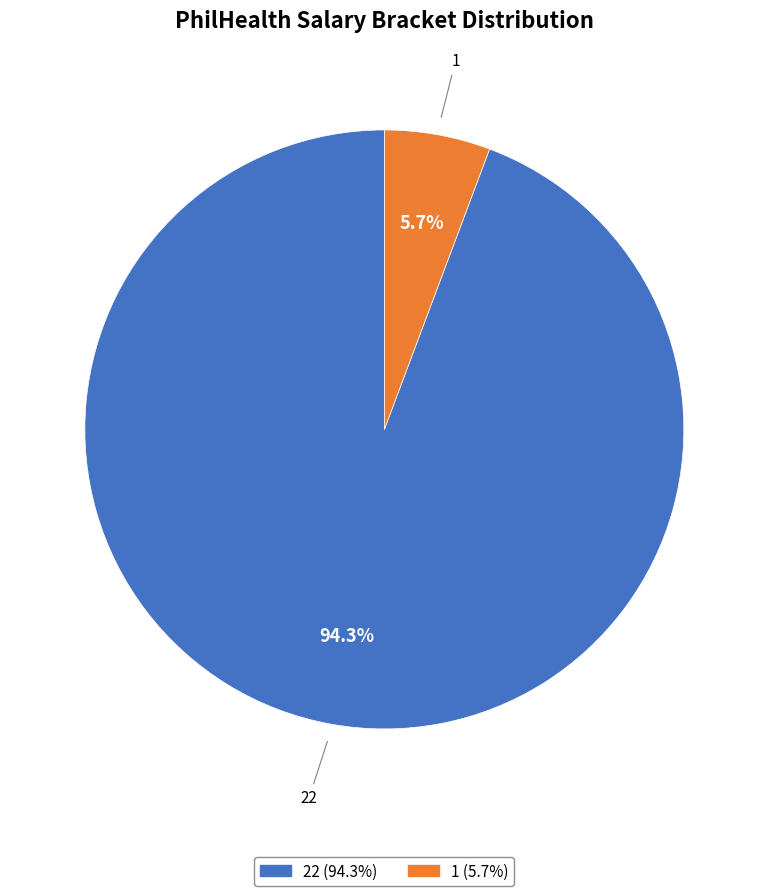

Count the number of slices in the pie.

2